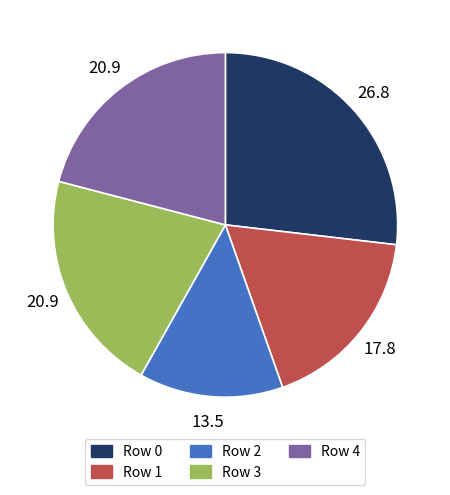

What is the smallest slice in the pie chart?

Row 2